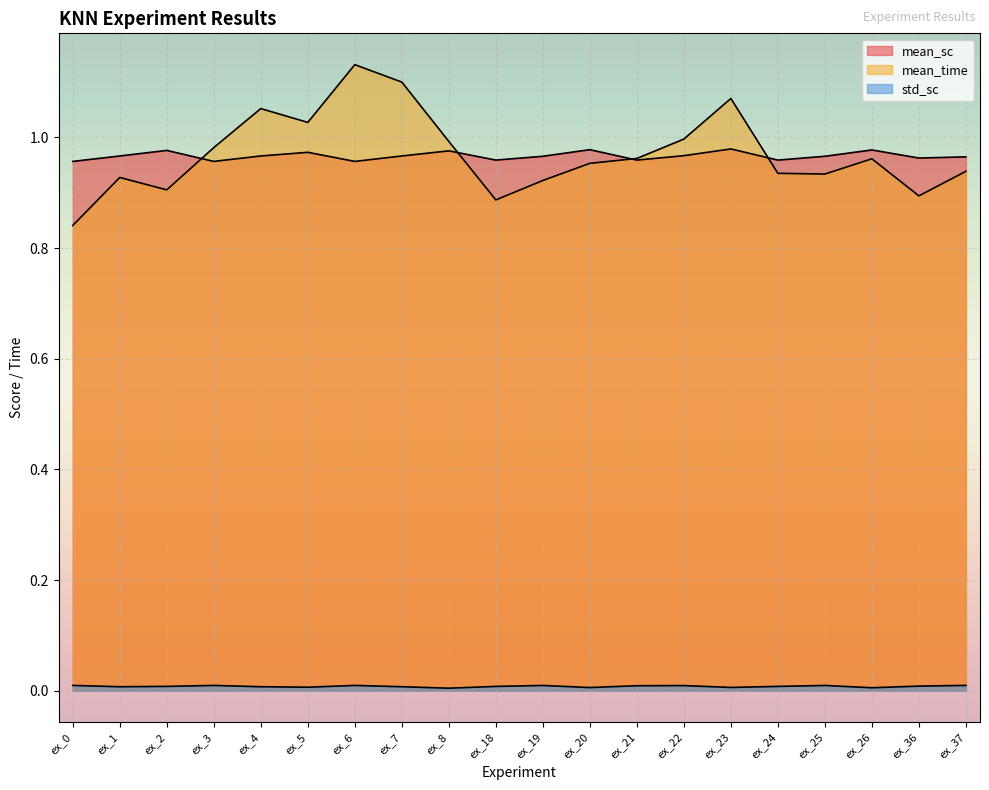

In std_sc, how many points are higher than both neighbors (excluding endpoints)?

5